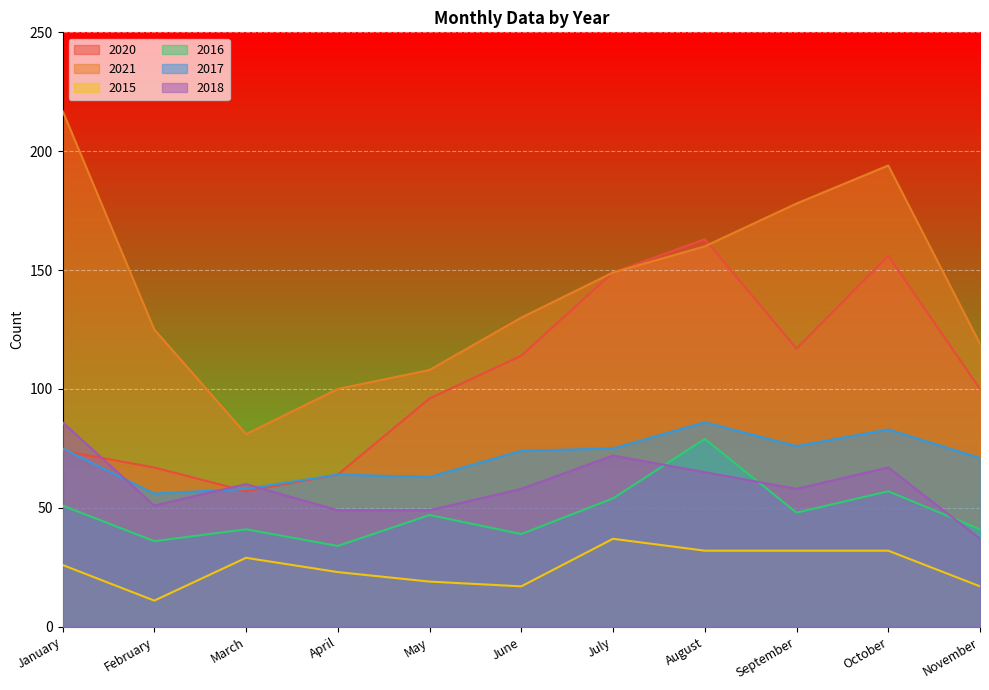

Is it true that 2017 equals 36 at February?

False